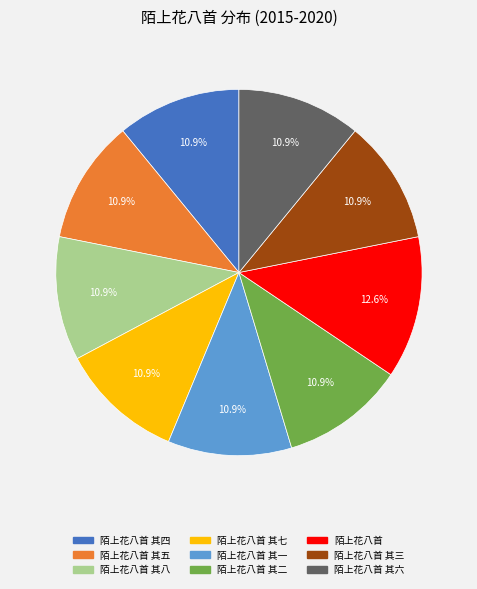

Which has a higher value, 陌上花八首 or 陌上花八首 其八?

陌上花八首